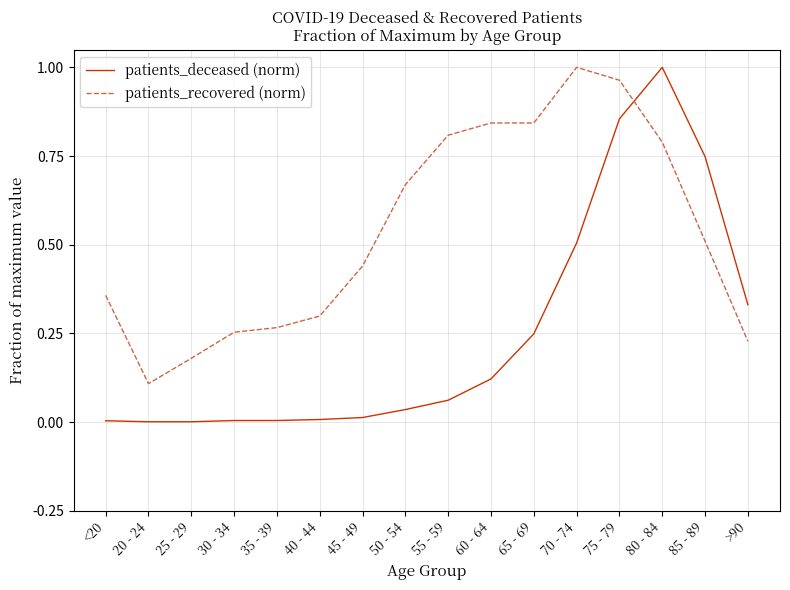

Which series has the widest spread of values?

patients_deceased (norm)